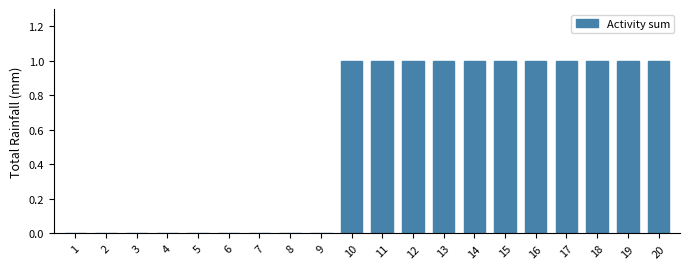

Between 11 and 2, which is larger?

11